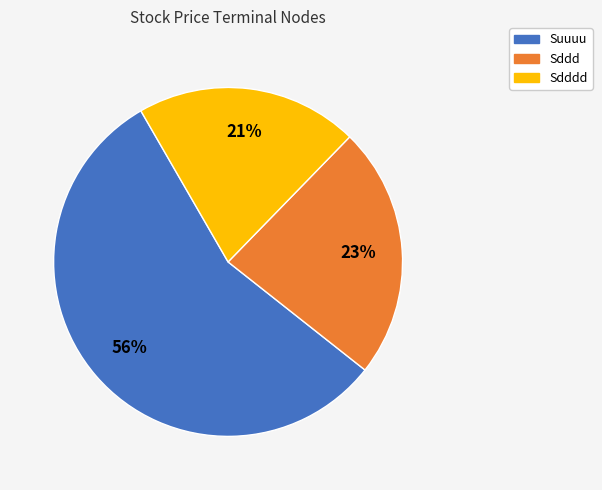

Do Suuuu and Sddd together represent more than half of the pie?

Yes